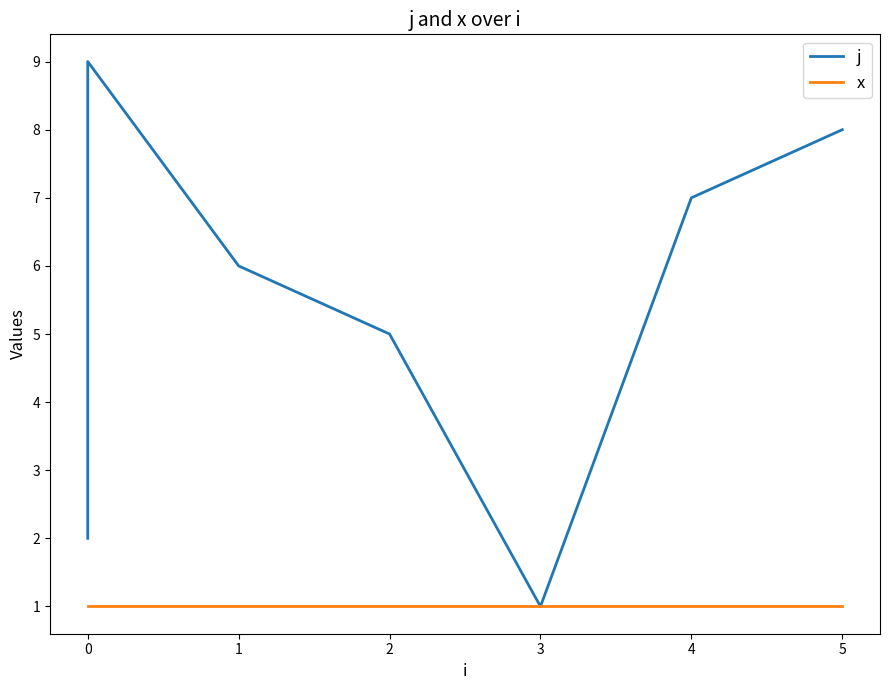

The x series shows 0 at 4. True or false?

False